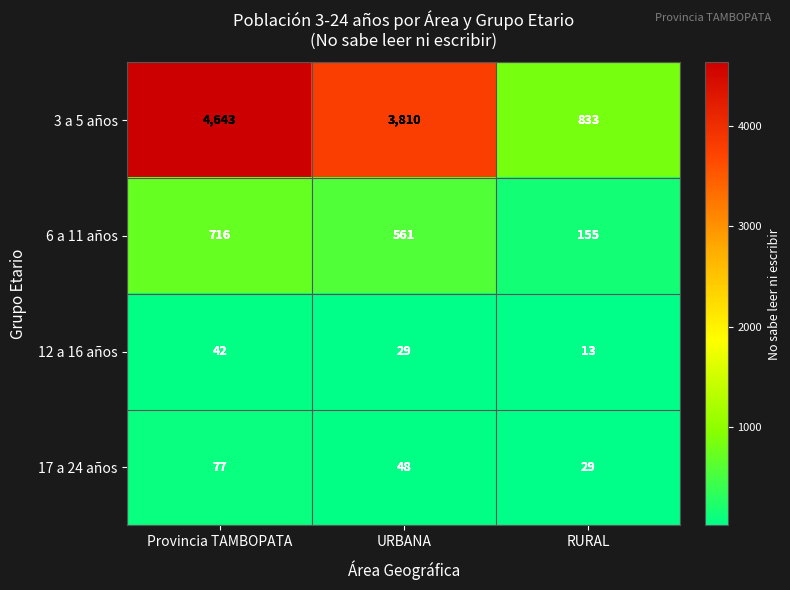

Reading left to right, what are all the values shown in this chart?

3 a 5 años: 4643	3810	833
6 a 11 años: 716	561	155
12 a 16 años: 42	29	13
17 a 24 años: 77	48	29